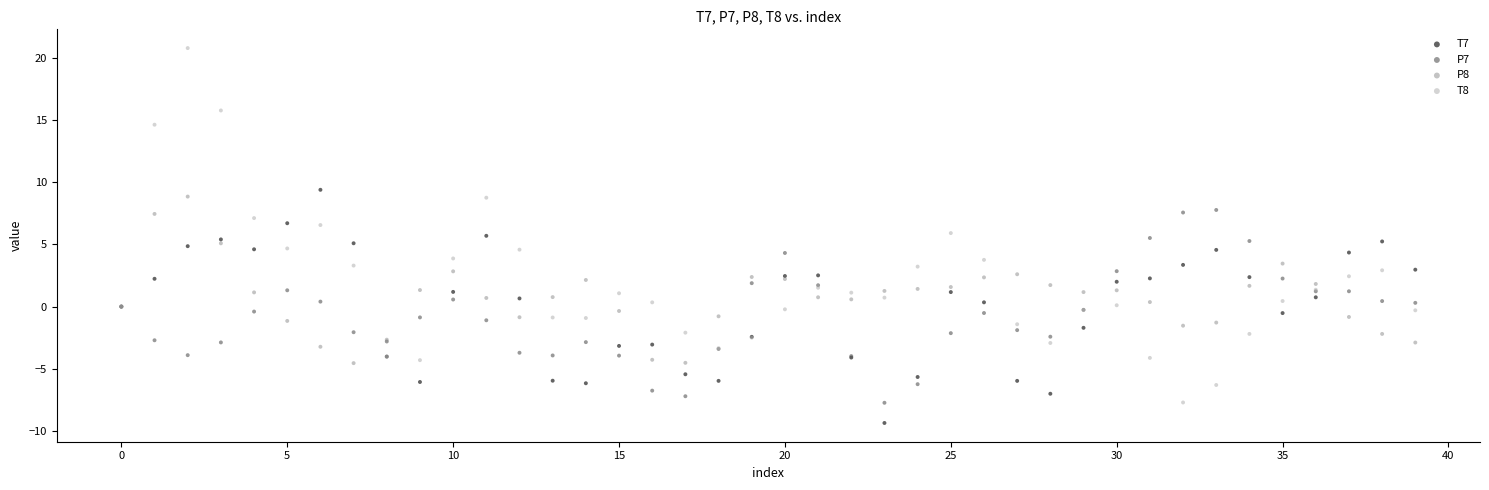

Which series reaches the maximum Y coordinate?

T8